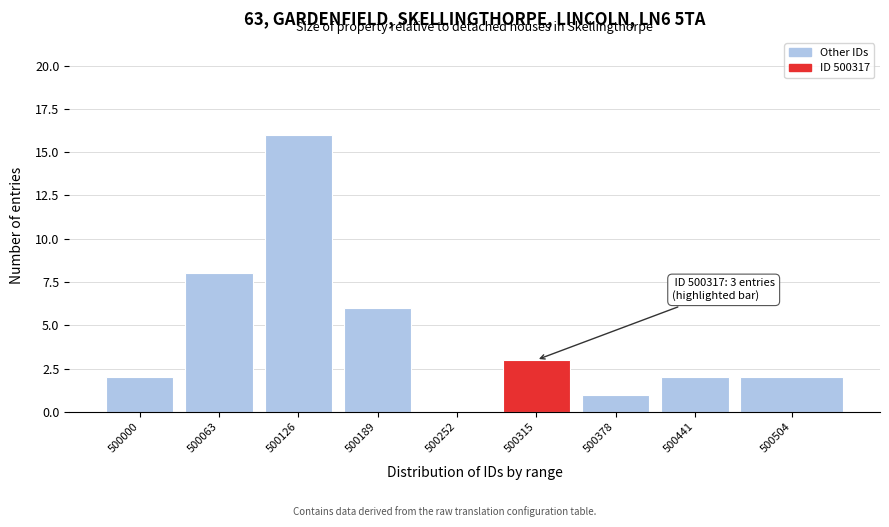

Reading right to left, list all the values displayed in this chart.

500504=2	500441=2	500378=1	500315=3	500252=0	500189=6	500126=16	500063=8	500000=2